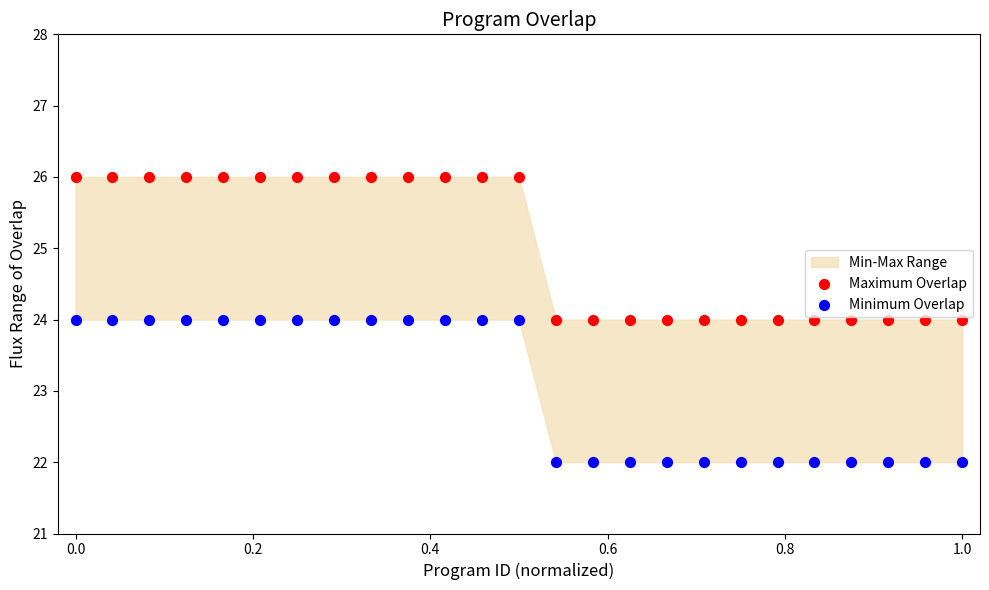

Which series contains the lowest Y value?

Minimum Overlap